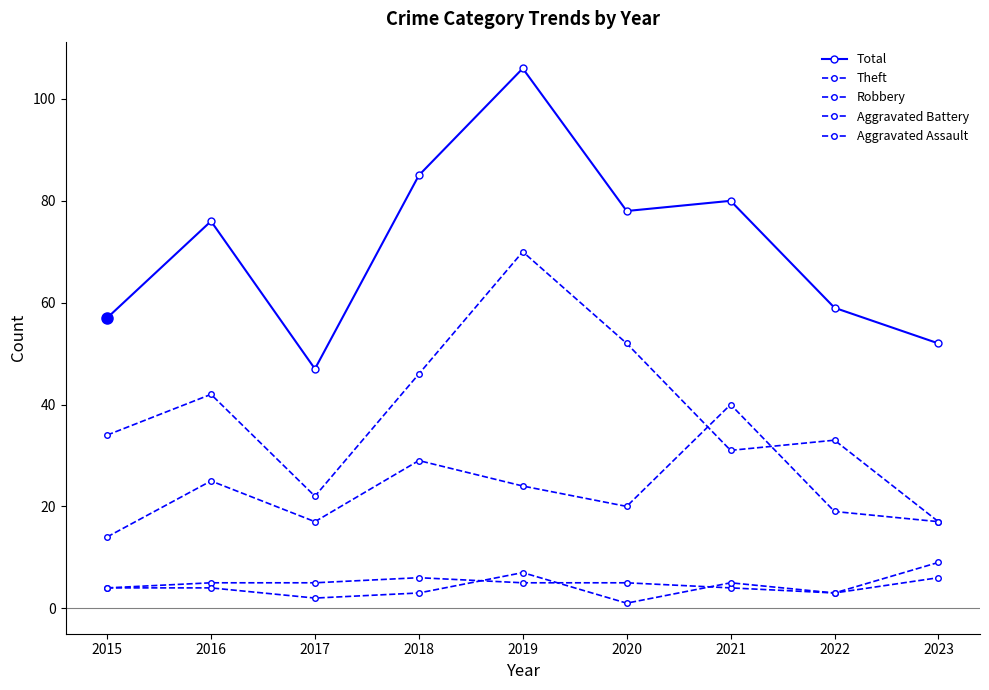

At which category is the sum across all series the highest?

2019